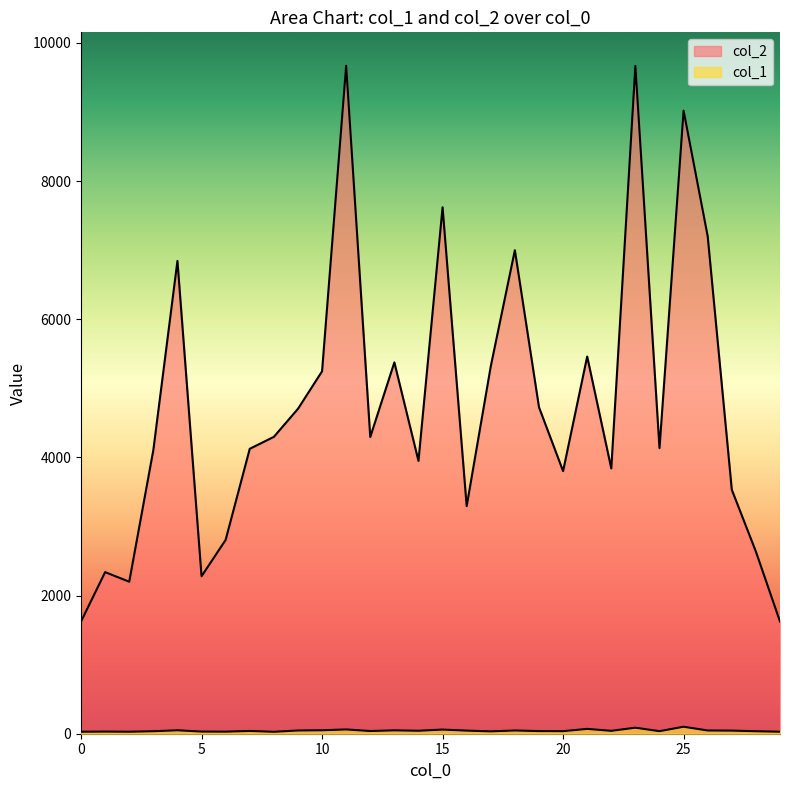

Rank the series at 18 from lowest to highest value.

col_1, col_2